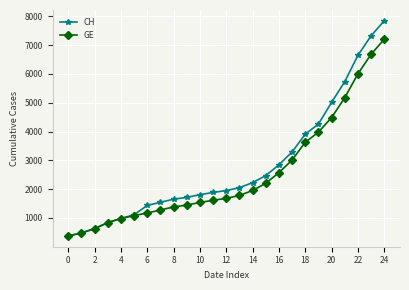

What is the greatest value displayed?

7847